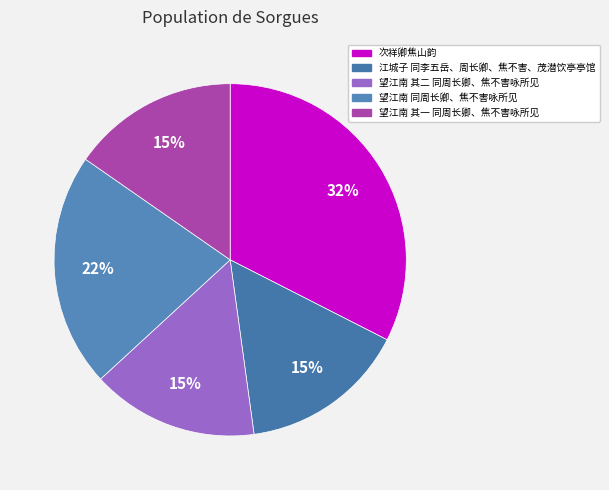

What percentage do 江城子 同李五岳、周长卿、焦不害、茂潜饮亭亭馆 and 望江南 其二 同周长卿、焦不害咏所见 together represent?

30.7%